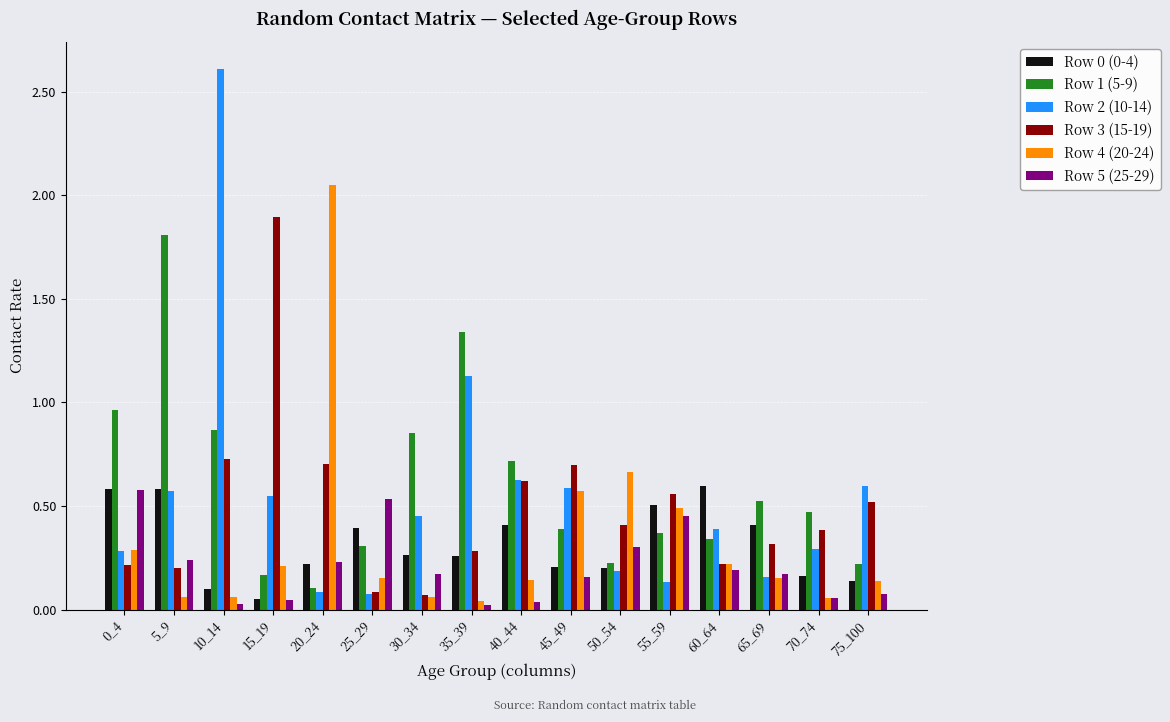

Which label corresponds to the largest value in the chart?

10_14